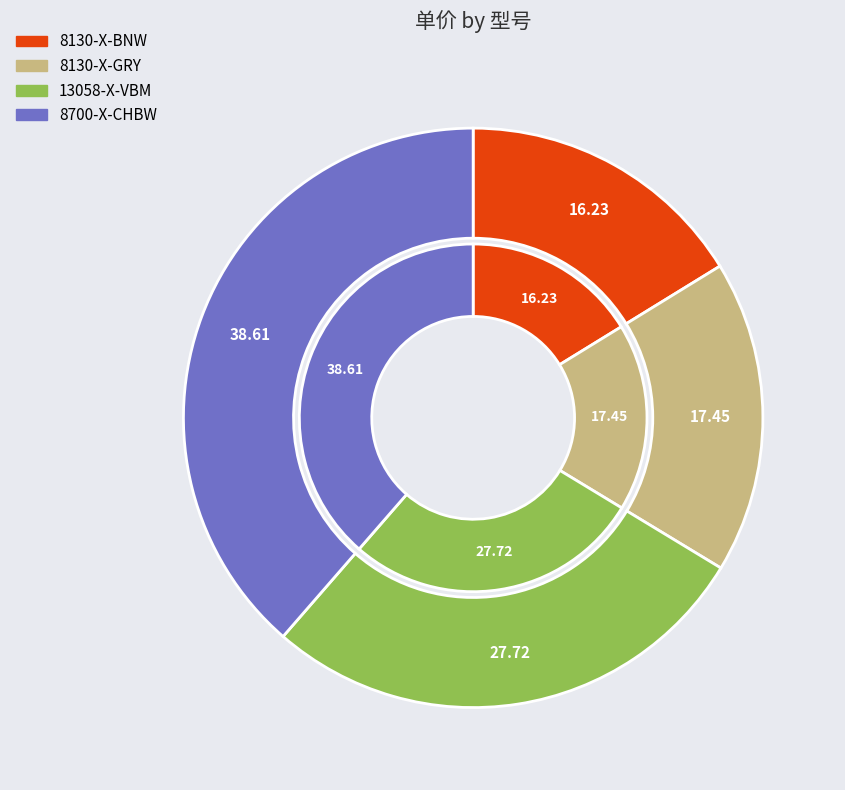

Which category has the smallest portion of the pie?

8130-X-BNW